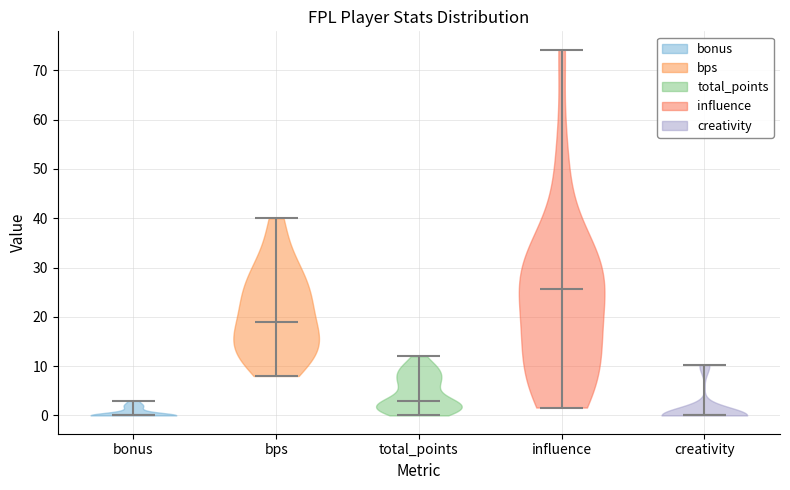

Where does the median line of the violin for bonus sit on the y-axis? The values are not printed on the chart, so give them approximately, as read against the axis.

0